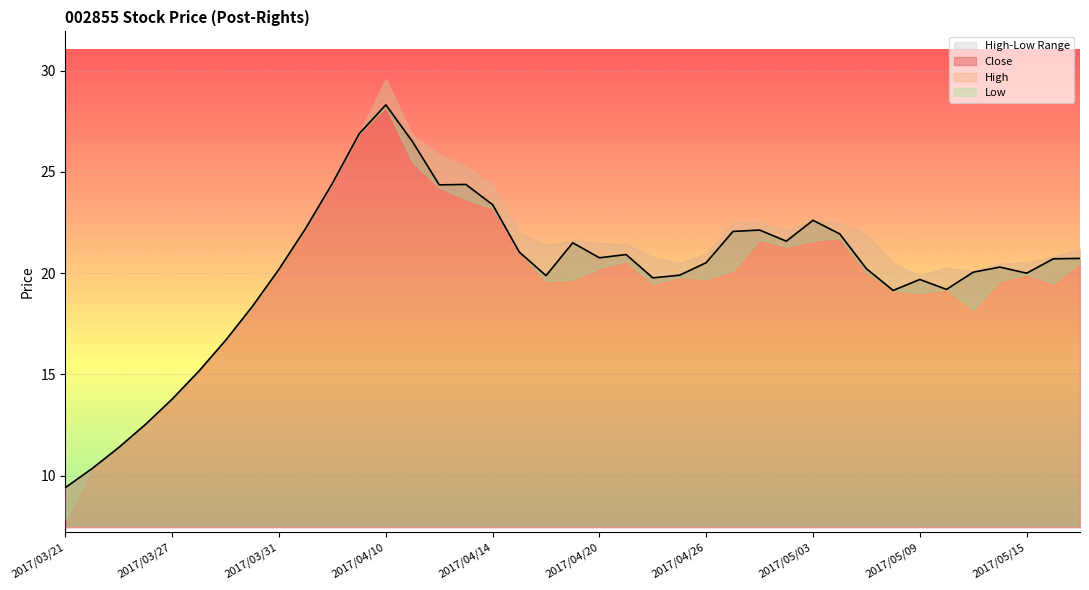

At which category does Close reach its first local peak?

2017/04/10